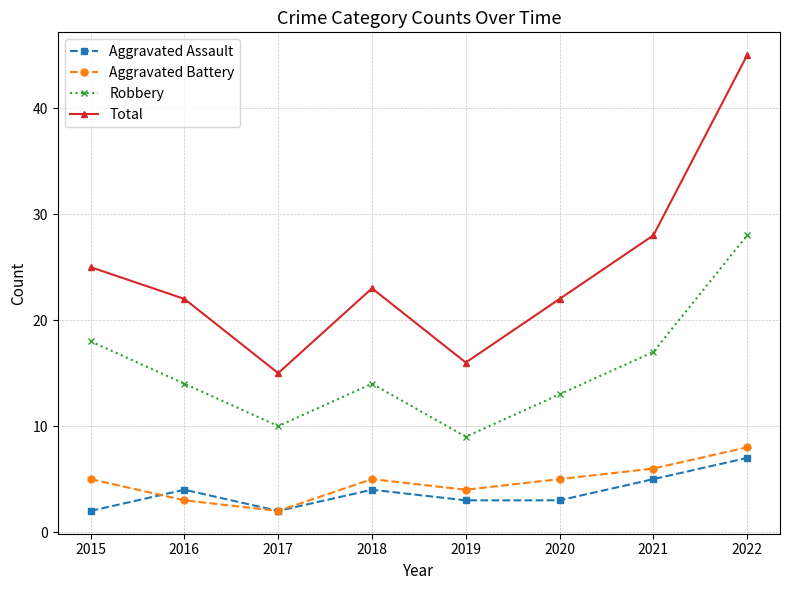

Reading right to left, extract all data points from this chart.

Aggravated Assault: 7	5	3	3	4	2	4	2
Aggravated Battery: 8	6	5	4	5	2	3	5
Robbery: 28	17	13	9	14	10	14	18
Total: 45	28	22	16	23	15	22	25